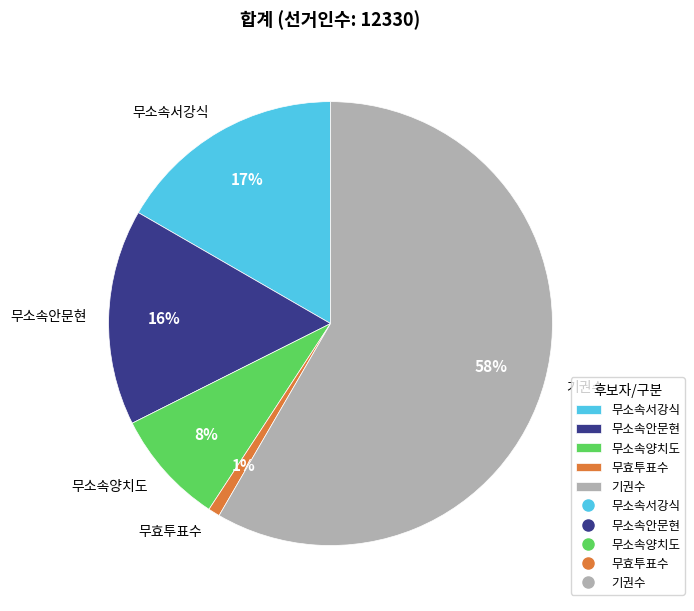

Which category accounts for the majority?

기권수